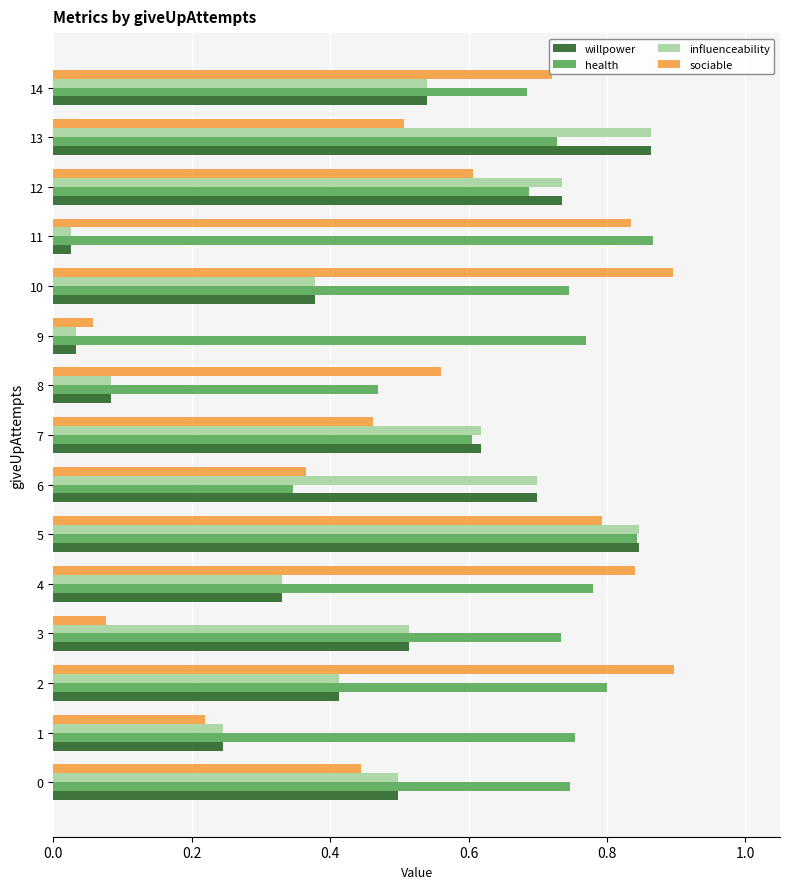

Count the health values in the range 0 to 1.

15